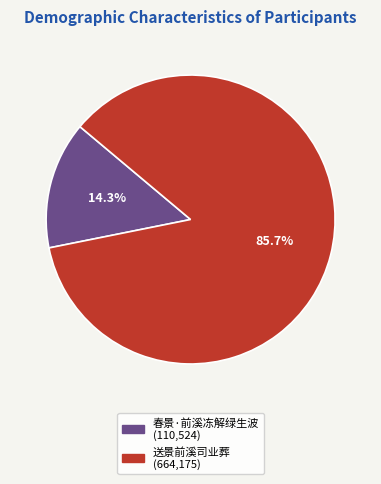

What is the ratio of the value at 春景·前溪冻解绿生波 to the value at 送景前溪司业葬?

0.2